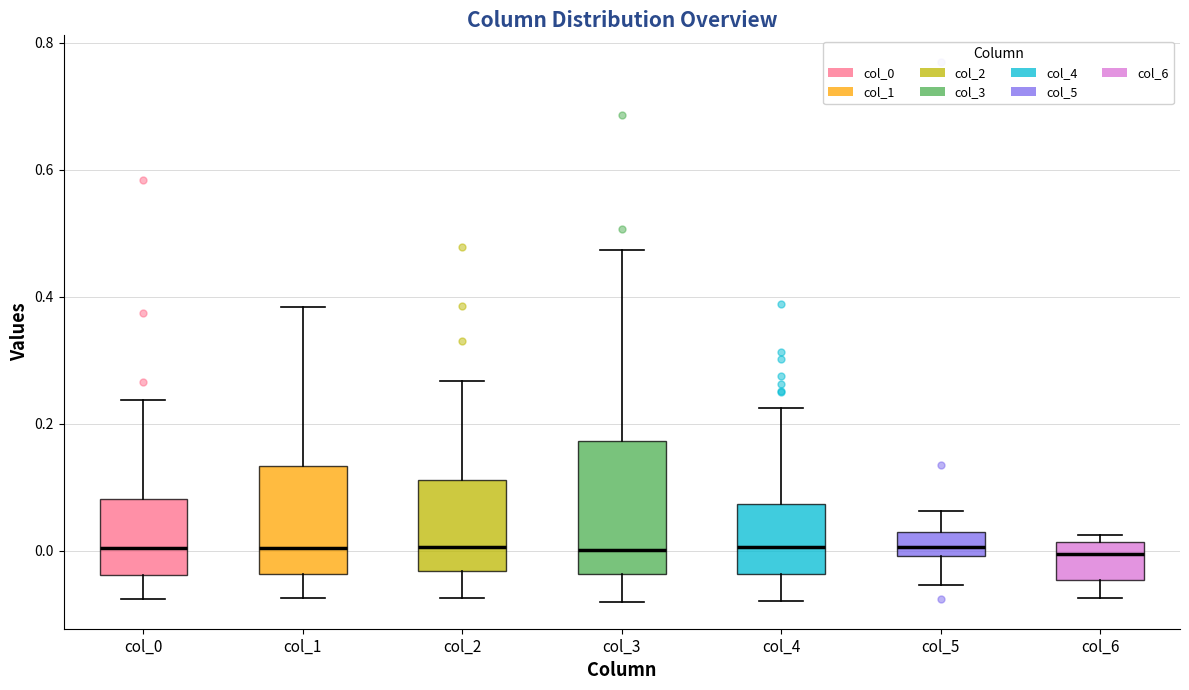

Where does the upper whisker of the box for col_1 end on the y-axis? The values are not printed on the chart, so give them approximately, as read against the axis.

0.38